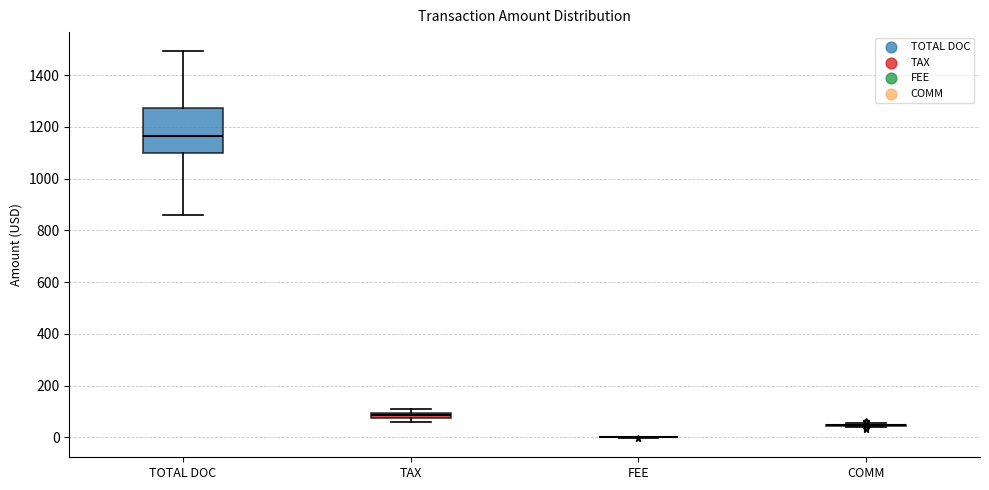

Which box is the tallest, from its lower edge to its upper edge?

TOTAL DOC